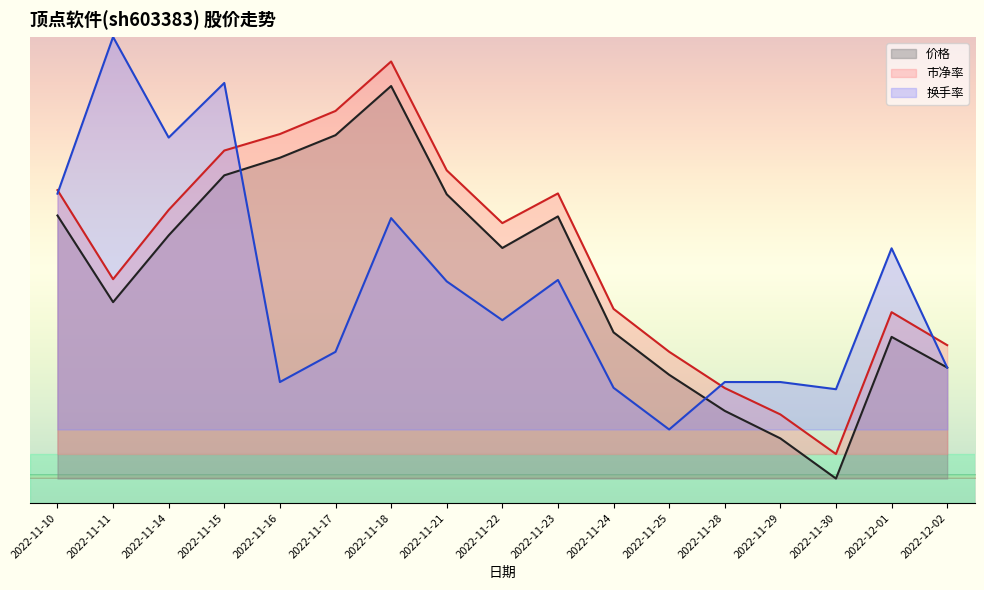

How many distinct data groups are displayed?

3